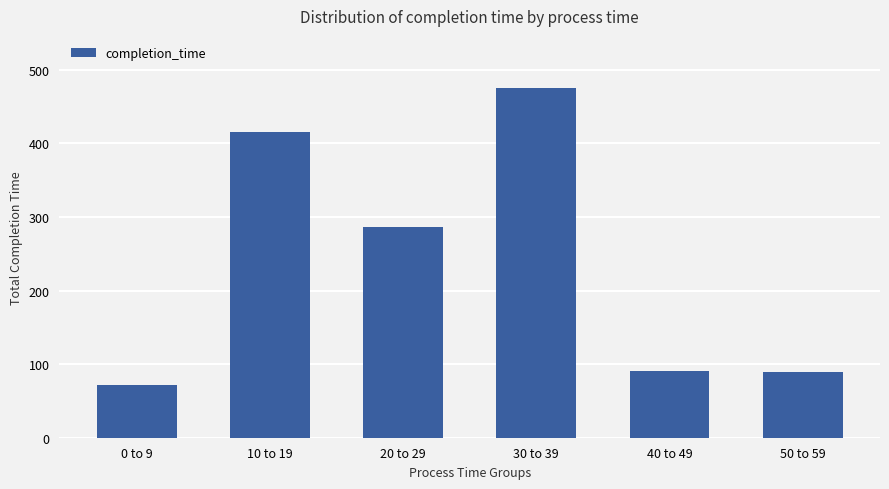

What is the ratio of the value at 20 to 29 to the value at 30 to 39?

0.6